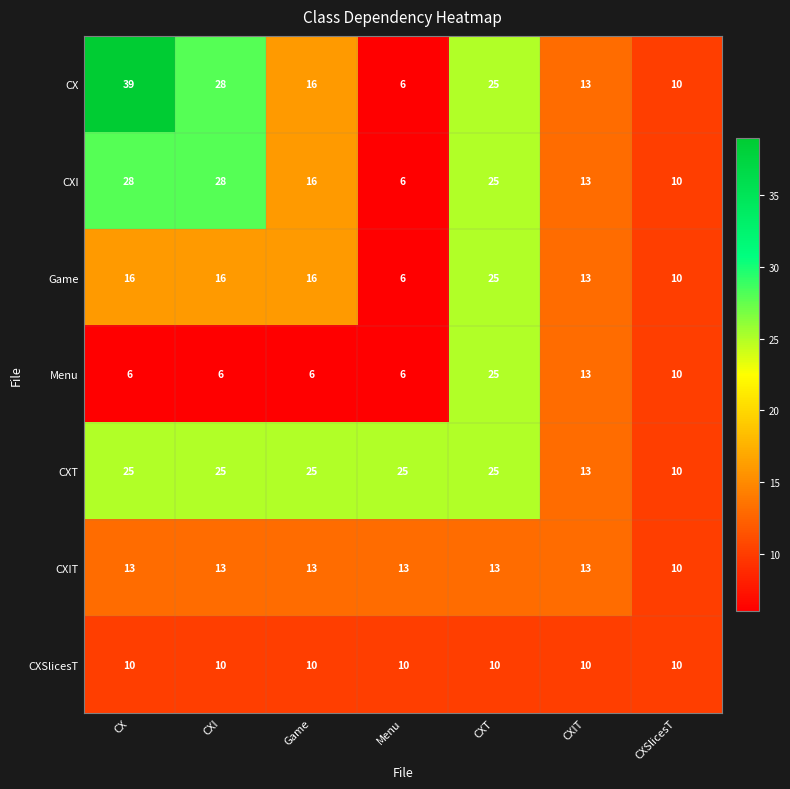

What is the difference between the highest and lowest values at CXI?

22